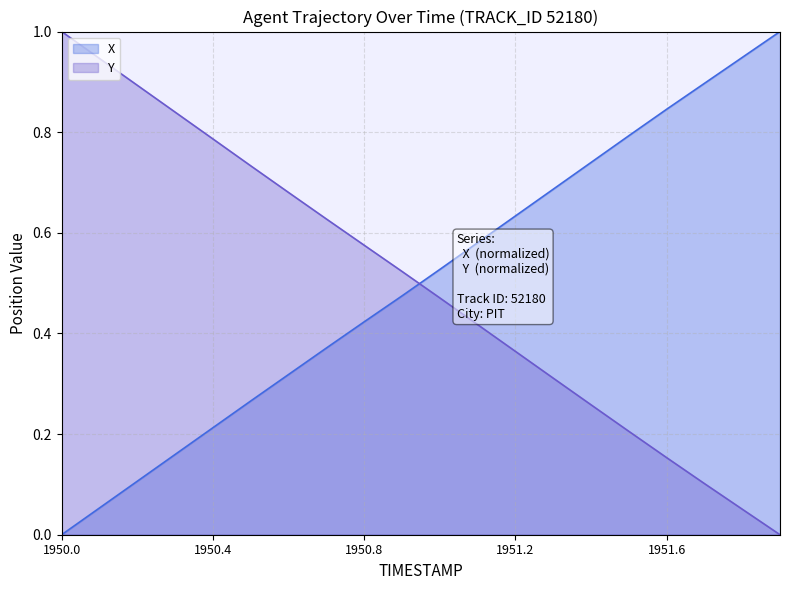

How many values in the Y series exceed 0?

19